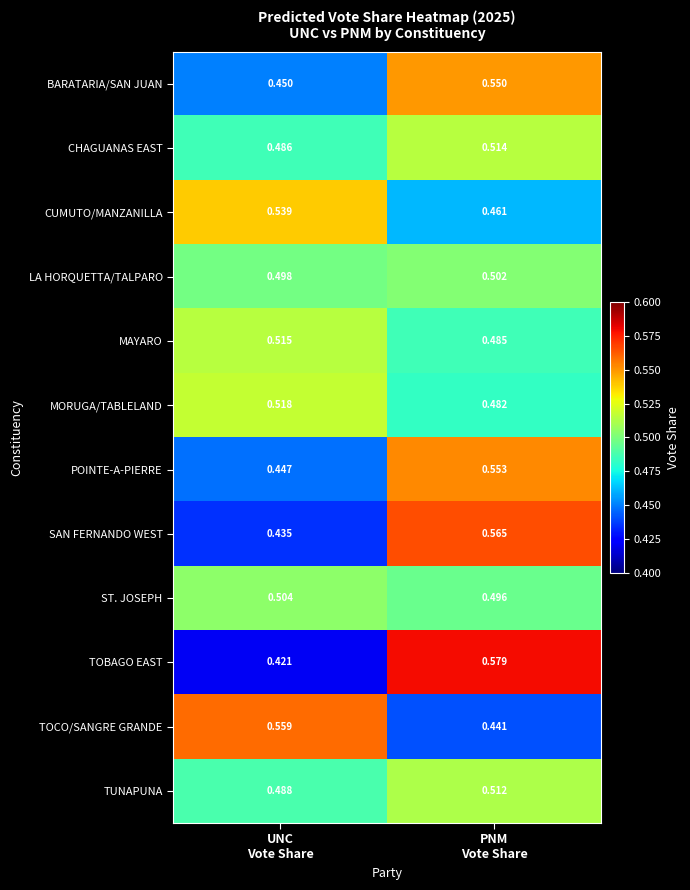

List the series in order of their peak value, lowest first.

LA HORQUETTA/TALPARO, ST. JOSEPH, TUNAPUNA, CHAGUANAS EAST, MAYARO, MORUGA/TABLELAND, CUMUTO/MANZANILLA, BARATARIA/SAN JUAN, POINTE-A-PIERRE, TOCO/SANGRE GRANDE, SAN FERNANDO WEST, TOBAGO EAST